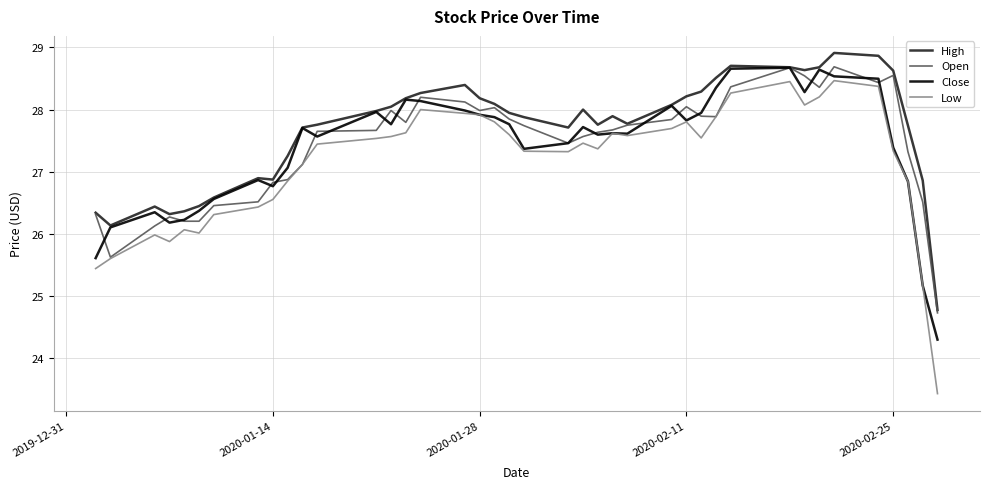

How many lines are shown in the chart?

4